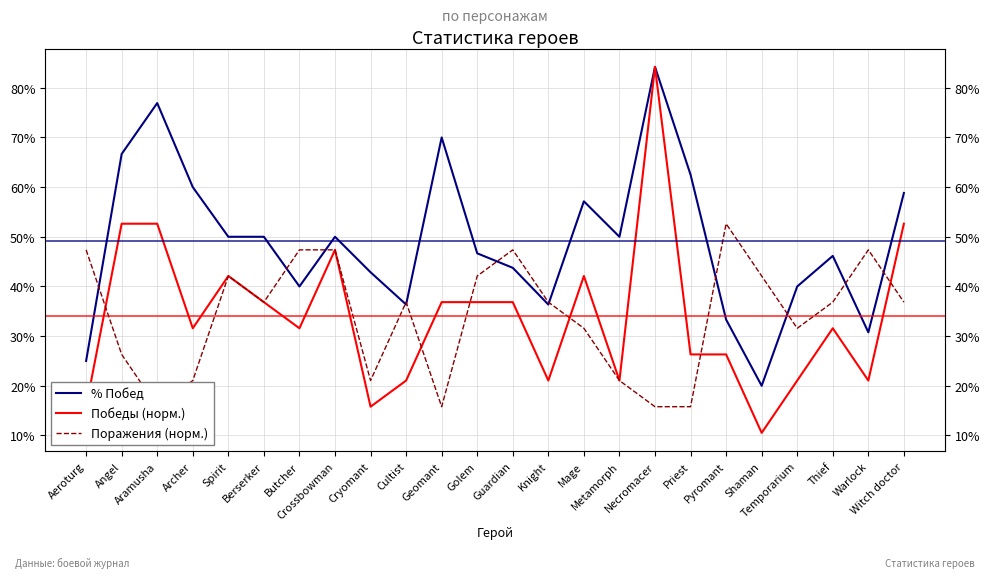

What is the label of the 22nd point from the left?

Thief